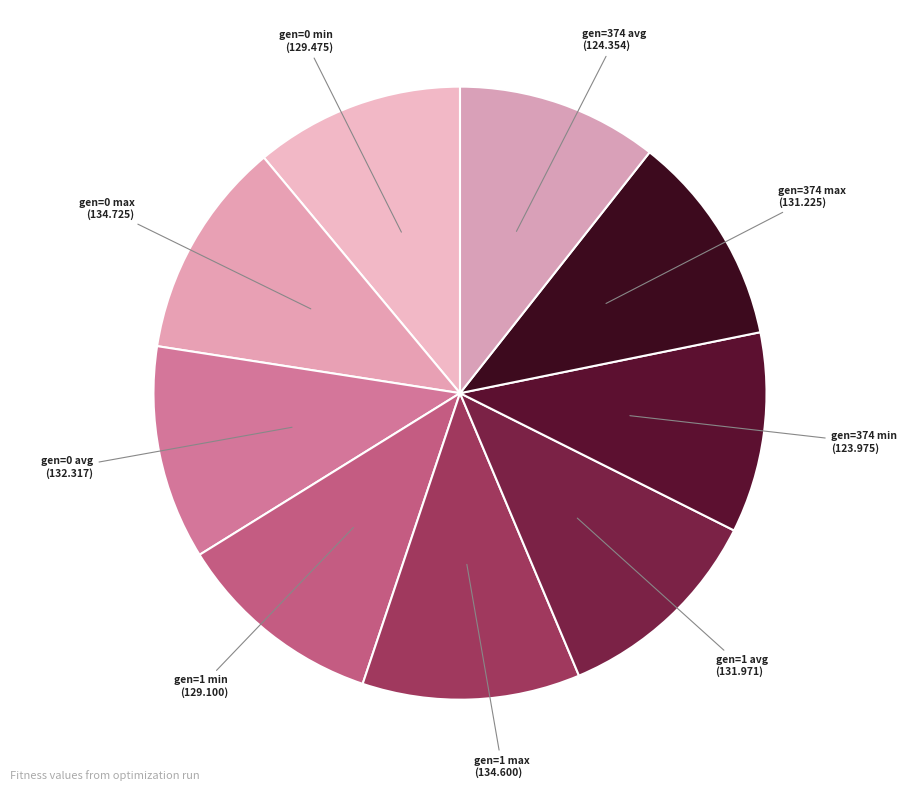

Is there a majority slice in this chart?

No